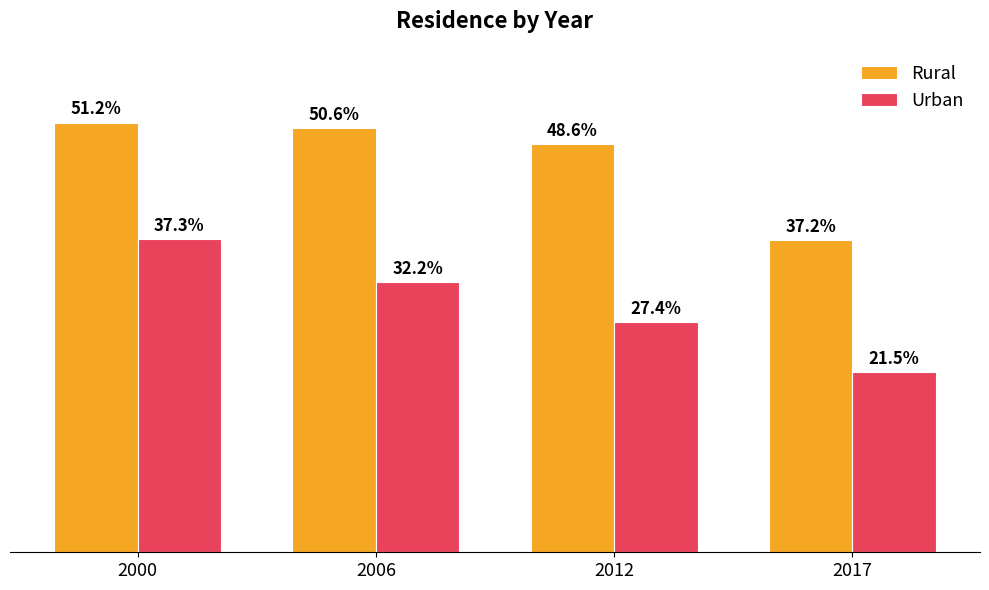

Which series has the largest total across all categories?

Rural